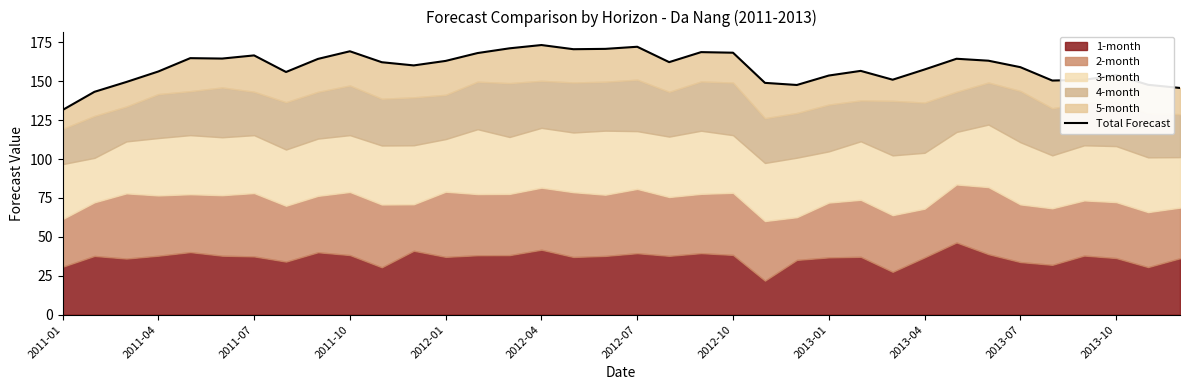

List the labels in order of value, largest first.

15, 18, 14, 17, 16, 2013-04, 20, 21, 13, 2012-07, 2012-01, 2012-04, 28, 2013-01, 29, 12, 19, 2013-07, 2013-10, 30, 27, 25, 2011-10, 2012-10, 33, 24, 26, 32, 31, 2011-07, 22, 34, 23, 35, 2011-04, 2011-01